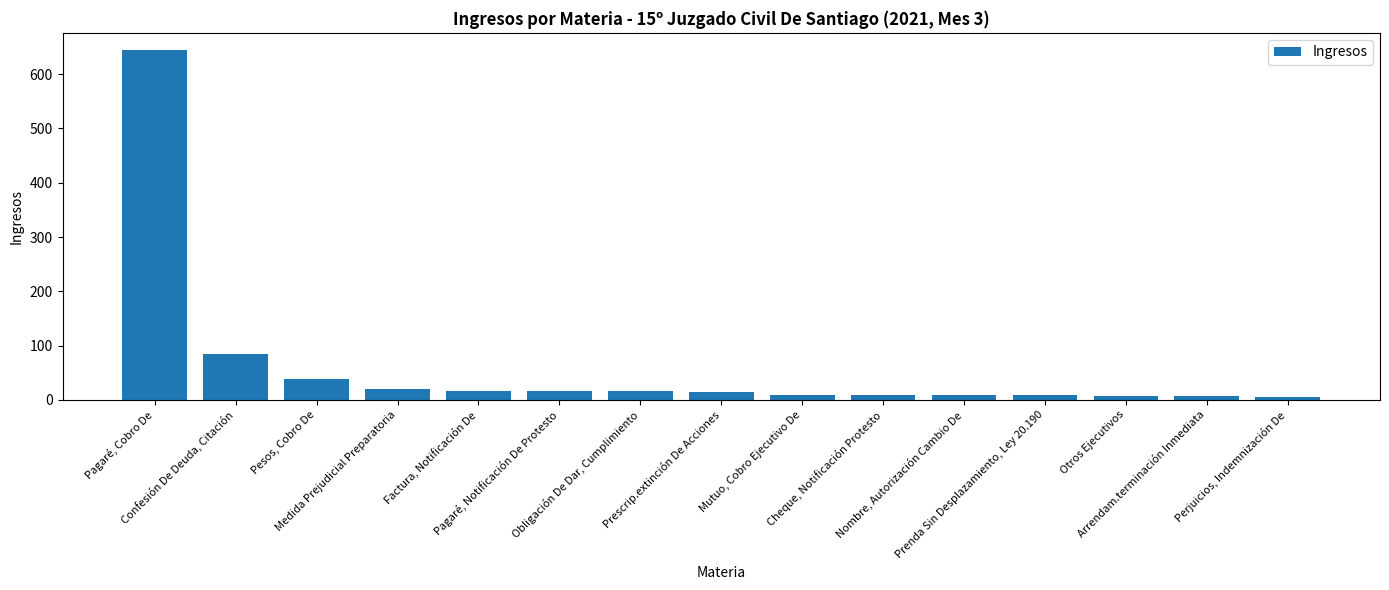

The chart shows a value of 39 at Pesos, Cobro De. True or false?

True